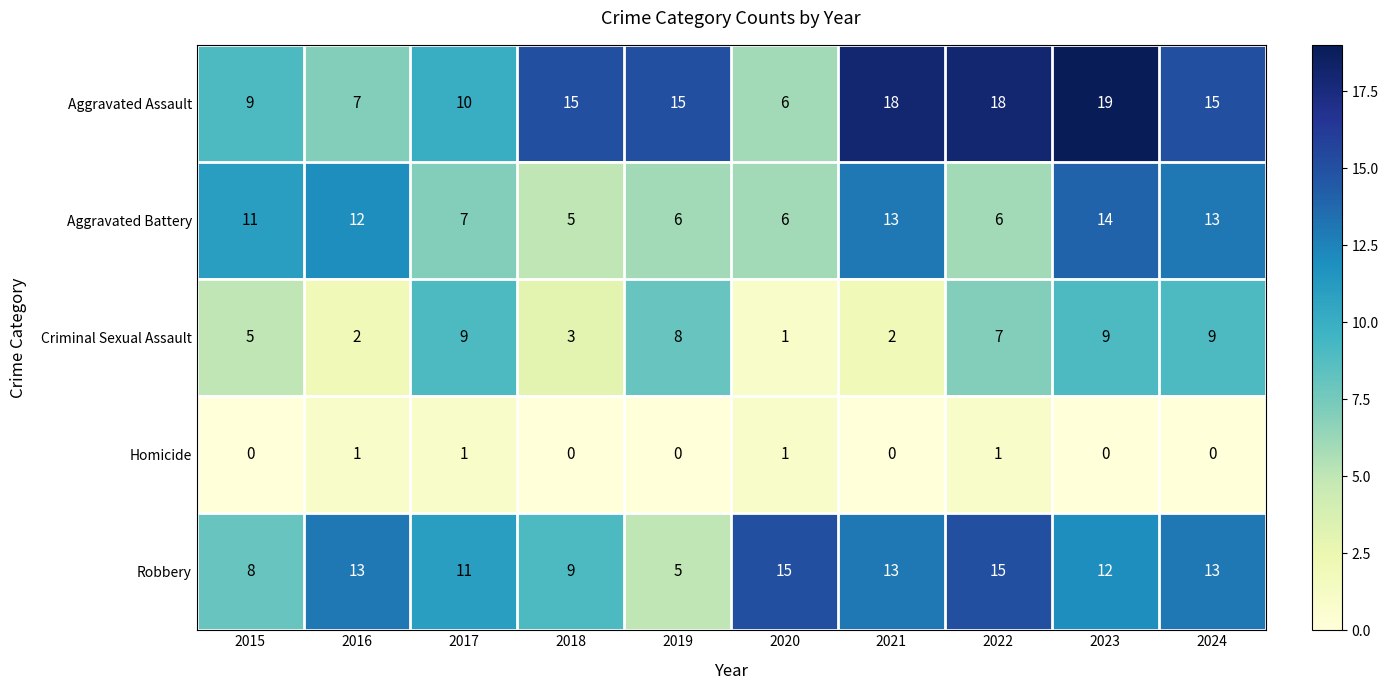

Is it true that Robbery equals 15 at 2020?

True